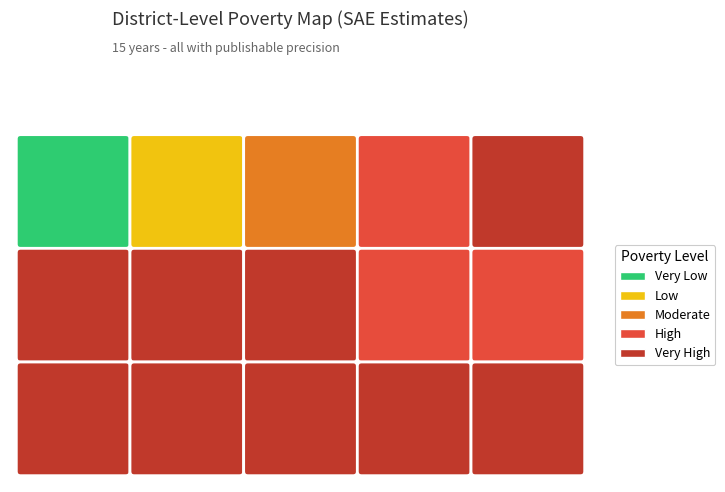

True or false: the data shows 5074.6 at 2013.

False